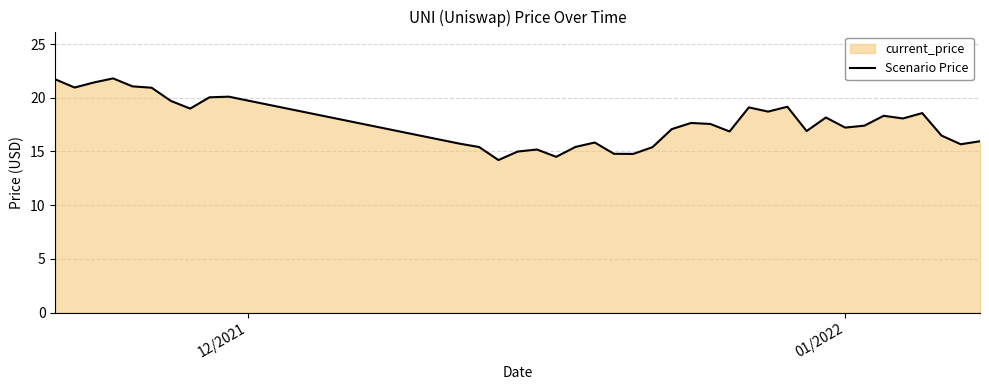

What is the value of the 29th point from the left?

16.9